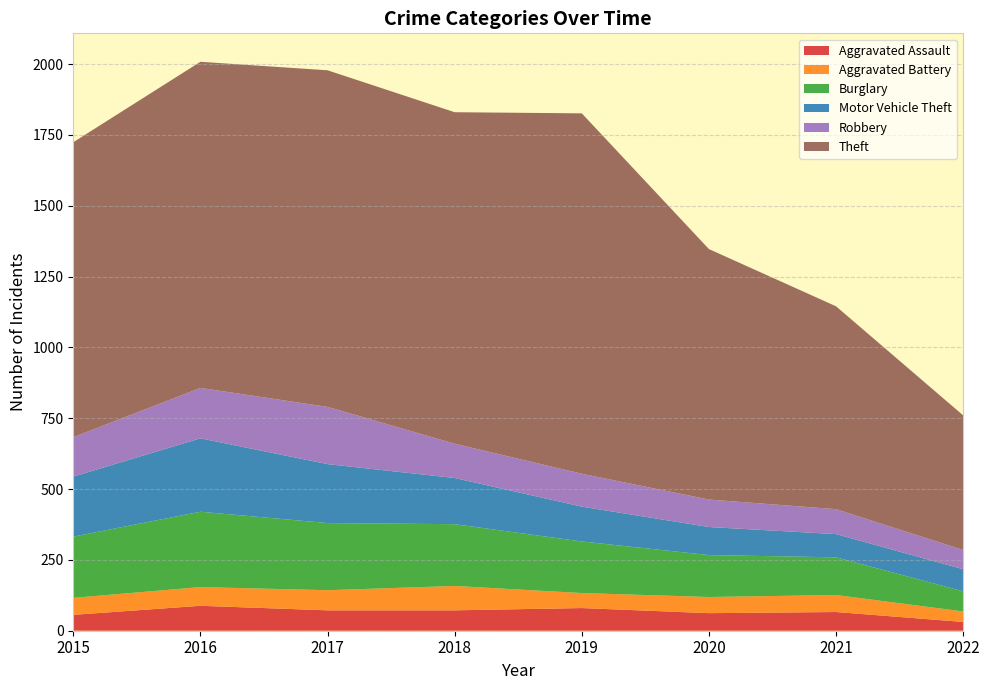

Reading left to right, extract all data points from this chart.

Aggravated Assault: 2015=56	2016=88	2017=72	2018=72	2019=80	2020=62	2021=66	2022=31
Aggravated Battery: 2015=60	2016=66	2017=71	2018=86	2019=53	2020=57	2021=60	2022=37
Burglary: 2015=216	2016=266	2017=237	2018=218	2019=182	2020=148	2021=133	2022=71
Motor Vehicle Theft: 2015=212	2016=259	2017=208	2018=163	2019=123	2020=99	2021=82	2022=78
Robbery: 2015=139	2016=178	2017=202	2018=121	2019=116	2020=97	2021=88	2022=68
Theft: 2015=1041	2016=1151	2017=1188	2018=1170	2019=1272	2020=884	2021=716	2022=475